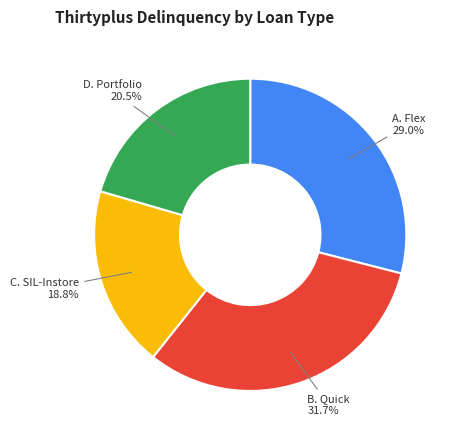

Does B. Quick represent more than half of the total?

No